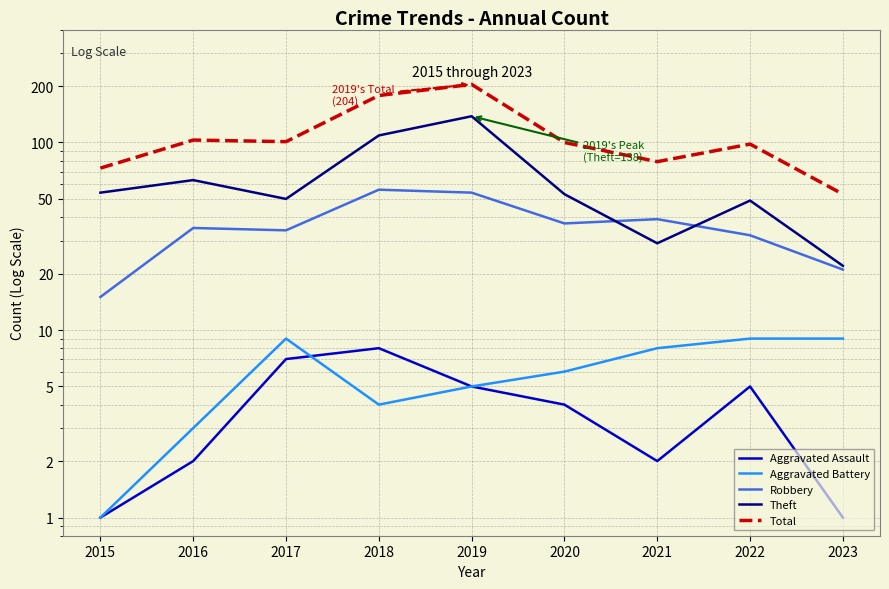

At which label does Theft first exceed 53?

2015